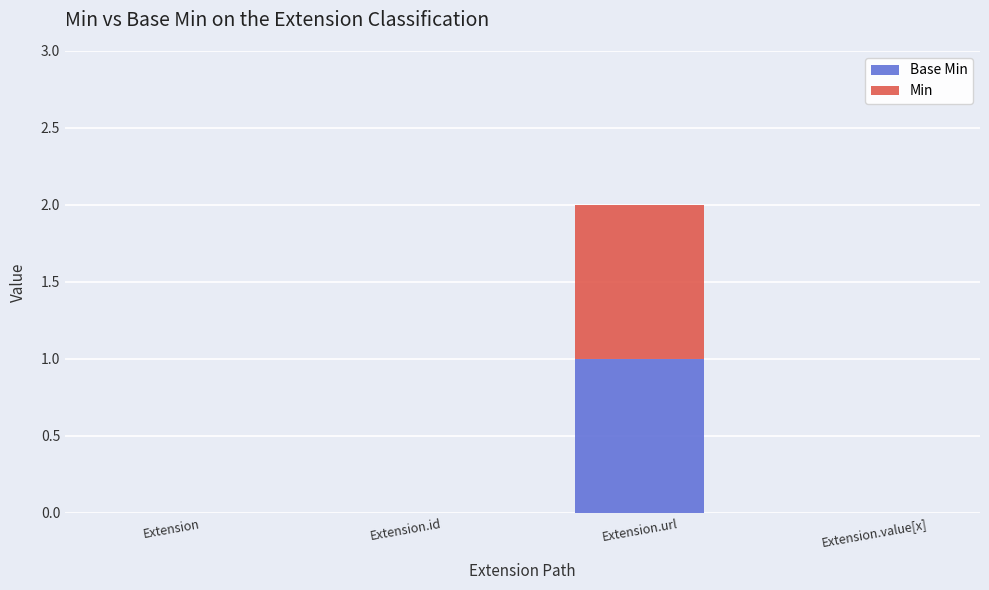

How many data points does each series have?

4